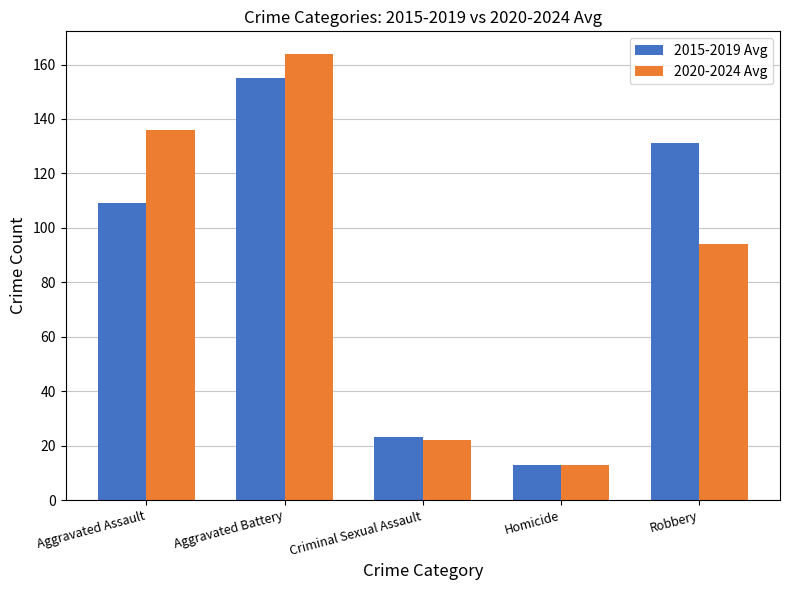

Is the value of 2015-2019 Avg at Aggravated Assault greater than the value of 2020-2024 Avg at Criminal Sexual Assault?

Yes